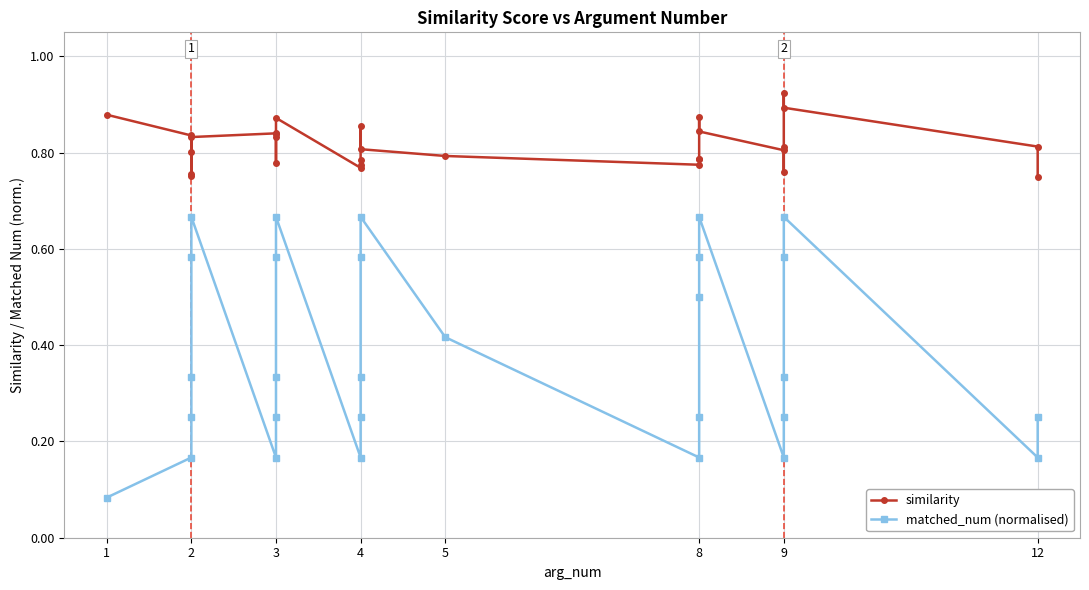

Which series has the largest range (max minus min)?

matched_num (normalised)